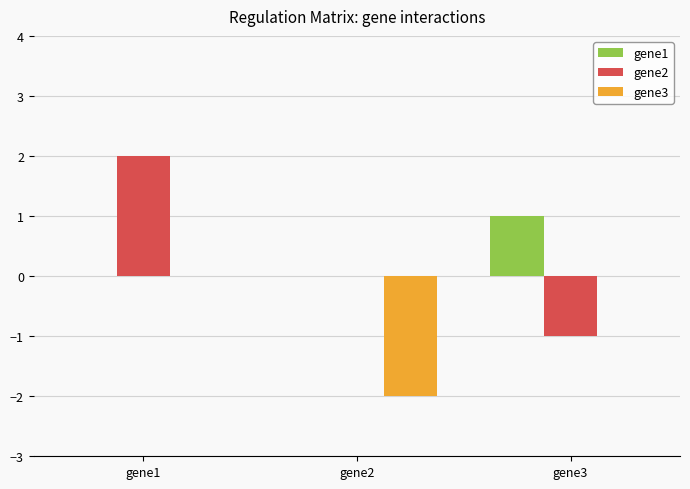

Reading left to right, list all the values displayed in this chart.

gene1: gene1=0	gene2=0	gene3=1
gene2: gene1=2	gene2=0	gene3=-1
gene3: gene1=0	gene2=-2	gene3=0